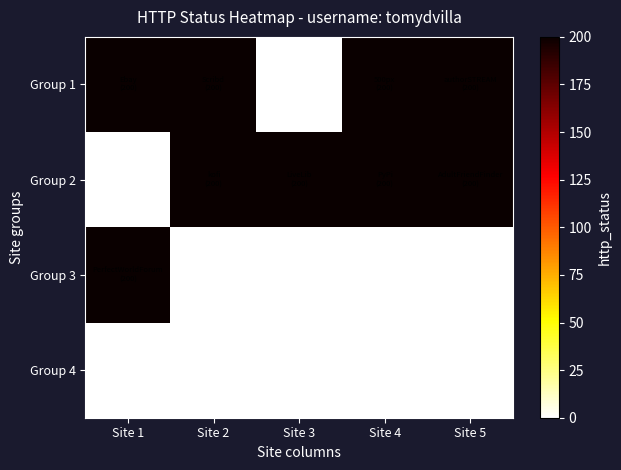

What is the total value across all series at Site 3?

200